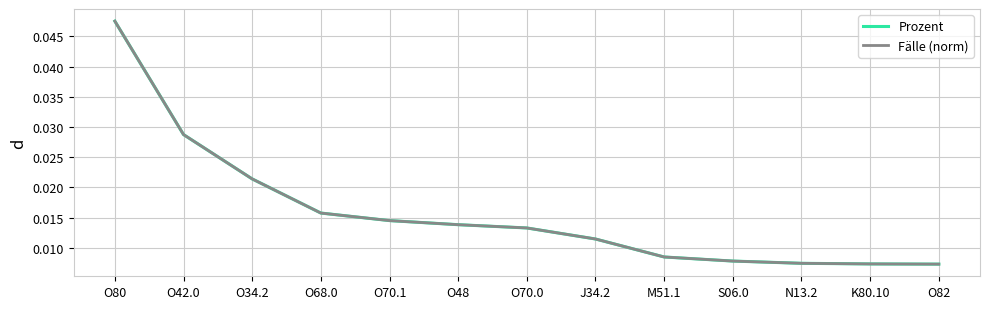

True or false: Fälle (norm) and Prozent intersect in this chart.

False